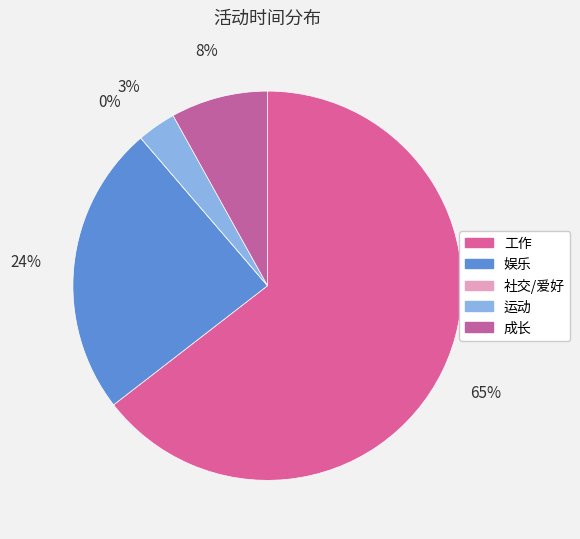

The 成长 slice represents 8% of the pie. True or false?

True